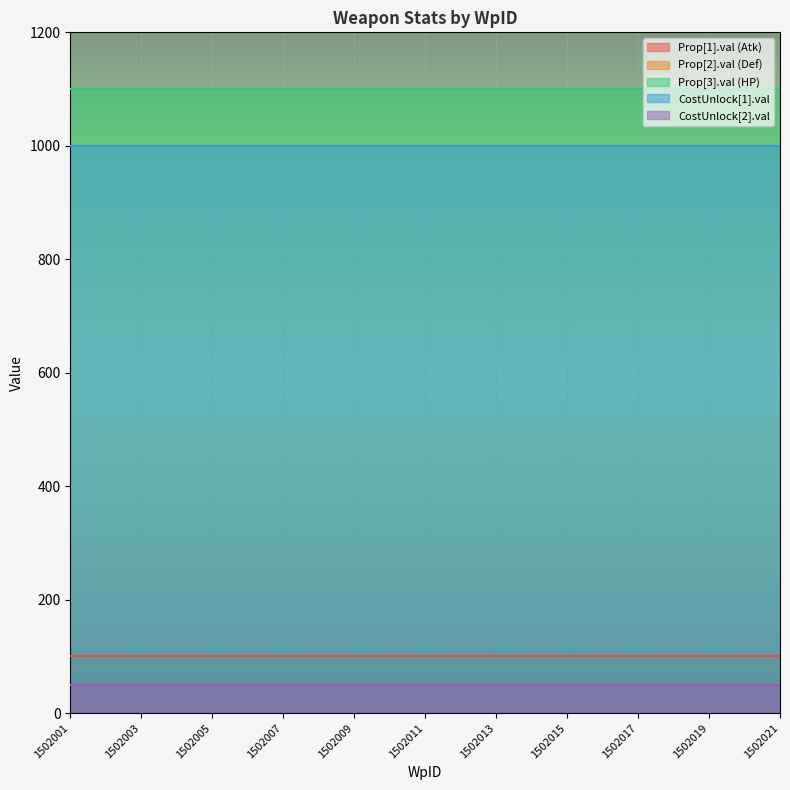

True or false: Prop[2].val (Def) has a value of 16 at 1502011.

False